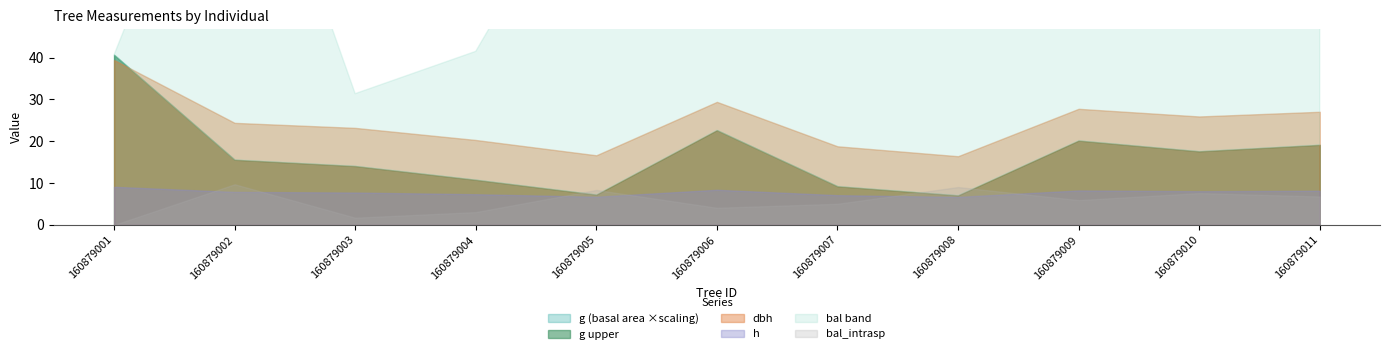

Reading right to left, list all the values displayed in this chart.

dbh: 27.0	25.9	27.8	16.4	18.8	29.4	16.6	20.3	23.2	24.4	39.4
h: 8.2	8.1	8.2	6.7	7.1	8.4	6.7	7.3	7.7	7.9	9.1
g: 574.2	527.8	604.8	211.8	277.2	679.5	217.4	323.6	422.2	467.4	1219.7
bal: 6.8	7.6	5.9	9.1	5.1	4.1	8.4	3.1	1.7	9.7	0.0
bal_intrasp: 6.8	7.6	5.9	9.1	5.1	4.1	8.4	3.1	1.7	9.7	0.0